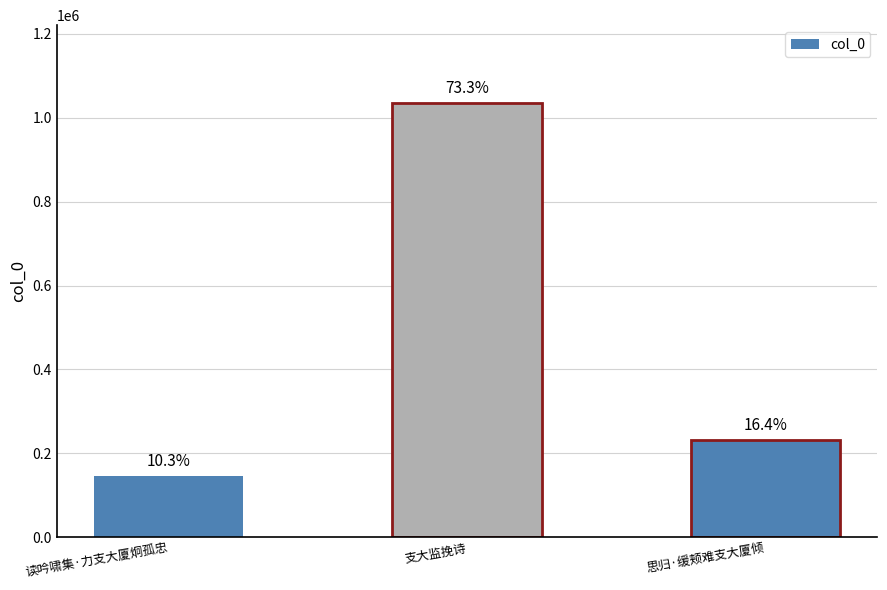

How many bars are there in total?

3